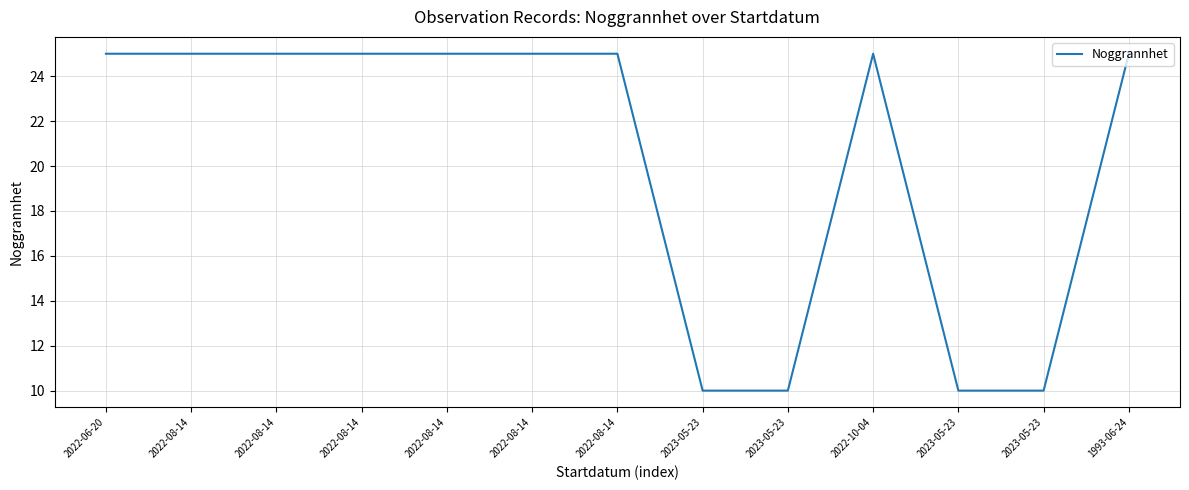

What is the sum of all values?

265